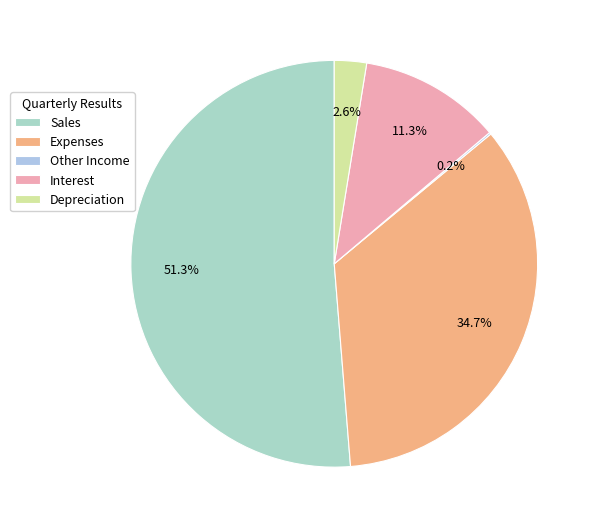

Is there any slice that represents more than half of the pie?

Yes